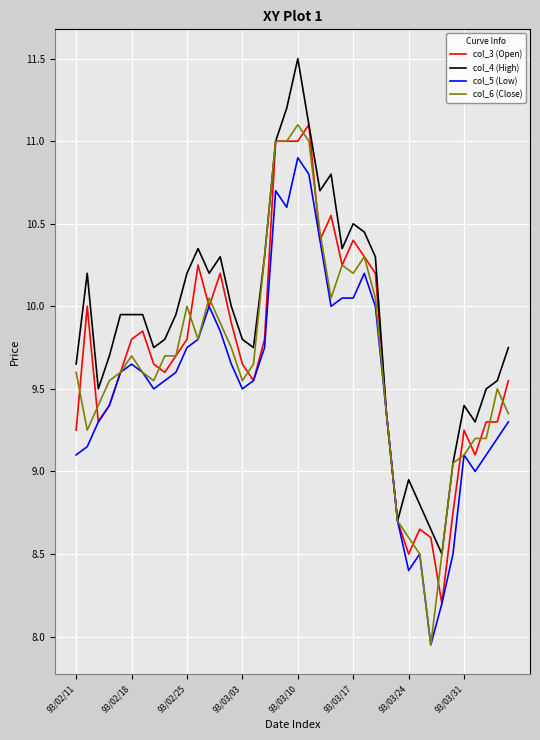

Which series has the largest total across all categories?

col_4 (High)